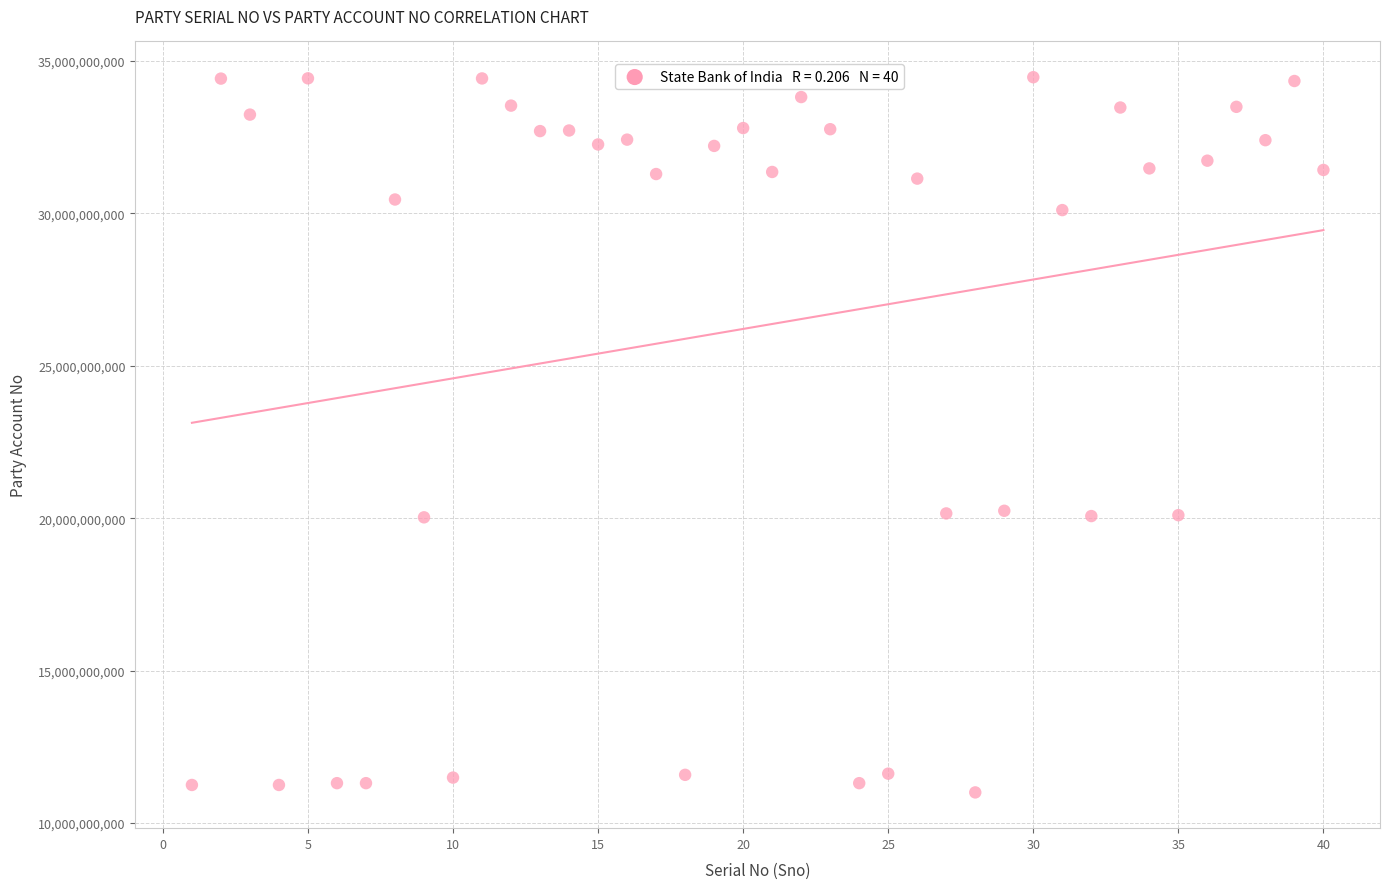

What is the range of X values (max minus min)?

39